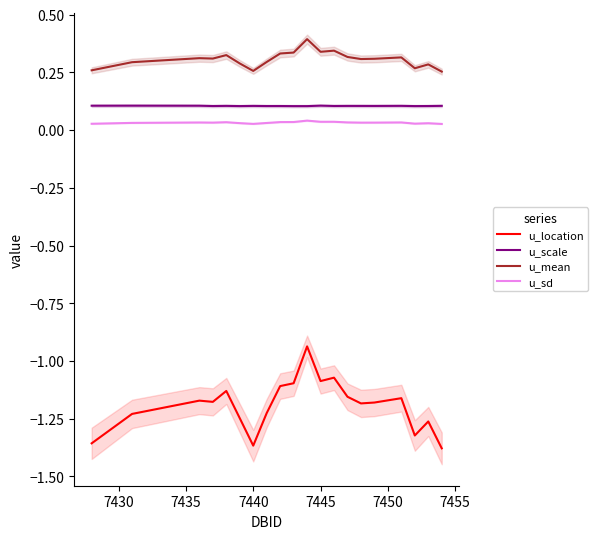

Reading left to right, list all the values displayed in this chart.

u_location: -1.4	-1.2	-1.2	-1.2	-1.1	-1.2	-1.4	-1.2	-1.1	-1.1	-0.9	-1.1	-1.1	-1.2	-1.2	-1.2	-1.2	-1.3	-1.3	-1.4
u_scale: 0.1	0.1	0.1	0.1	0.1	0.1	0.1	0.1	0.1	0.1	0.1	0.1	0.1	0.1	0.1	0.1	0.1	0.1	0.1	0.1
u_mean: 0.3	0.3	0.3	0.3	0.3	0.3	0.3	0.3	0.3	0.3	0.4	0.3	0.3	0.3	0.3	0.3	0.3	0.3	0.3	0.3
u_sd: 0.0	0.0	0.0	0.0	0.0	0.0	0.0	0.0	0.0	0.0	0.0	0.0	0.0	0.0	0.0	0.0	0.0	0.0	0.0	0.0